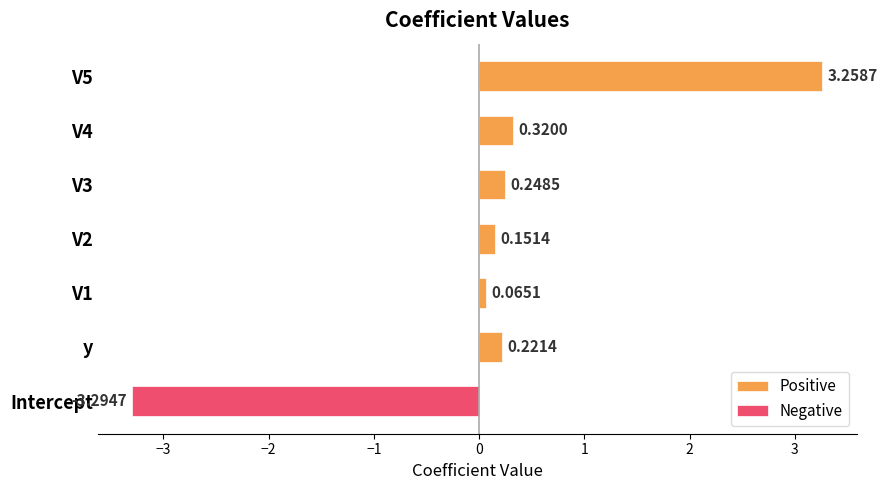

What is the value of the 2nd bar from the left?

0.1